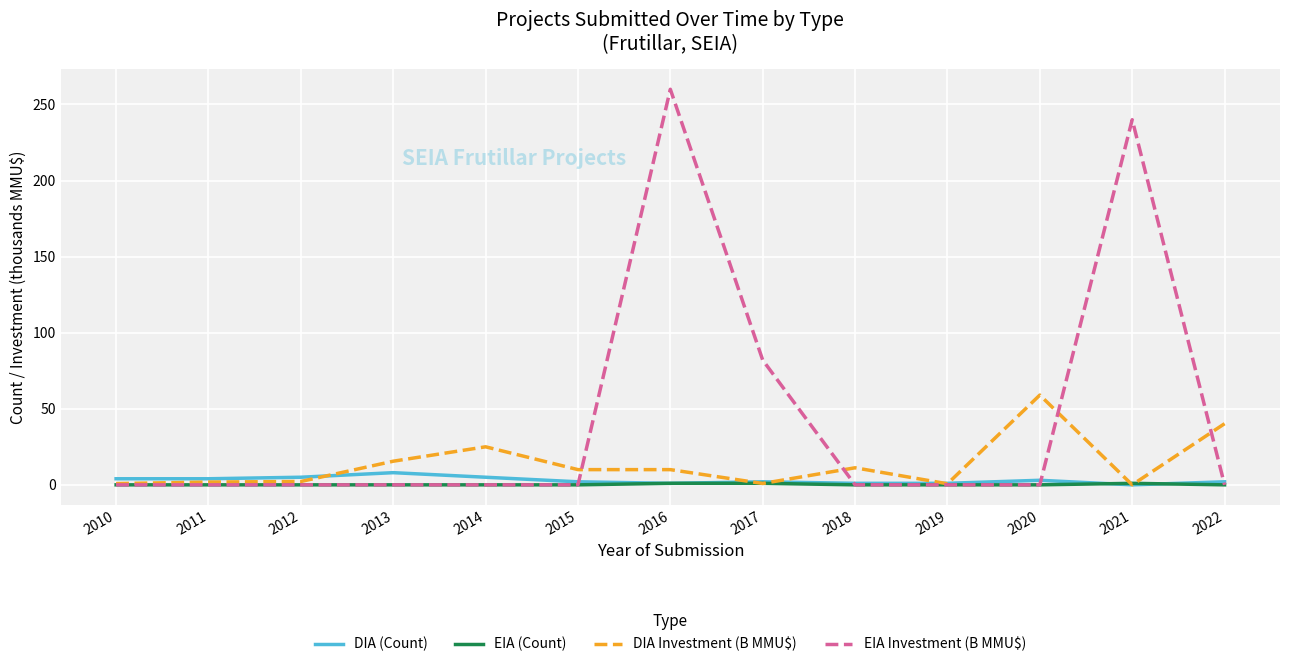

What is the sum of all EIA (Count) values?

3.0